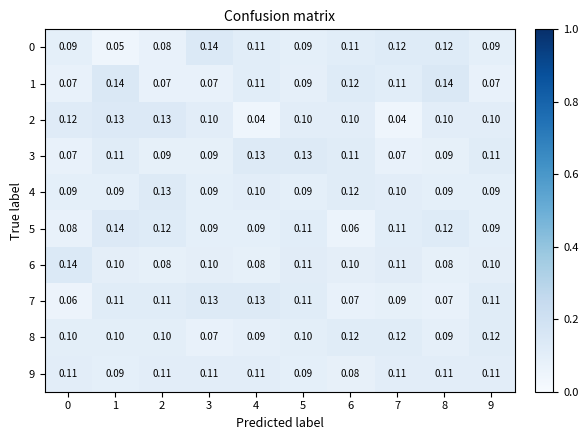

Is the value of 2 at 2 greater than the value of 7 at 2?

Yes